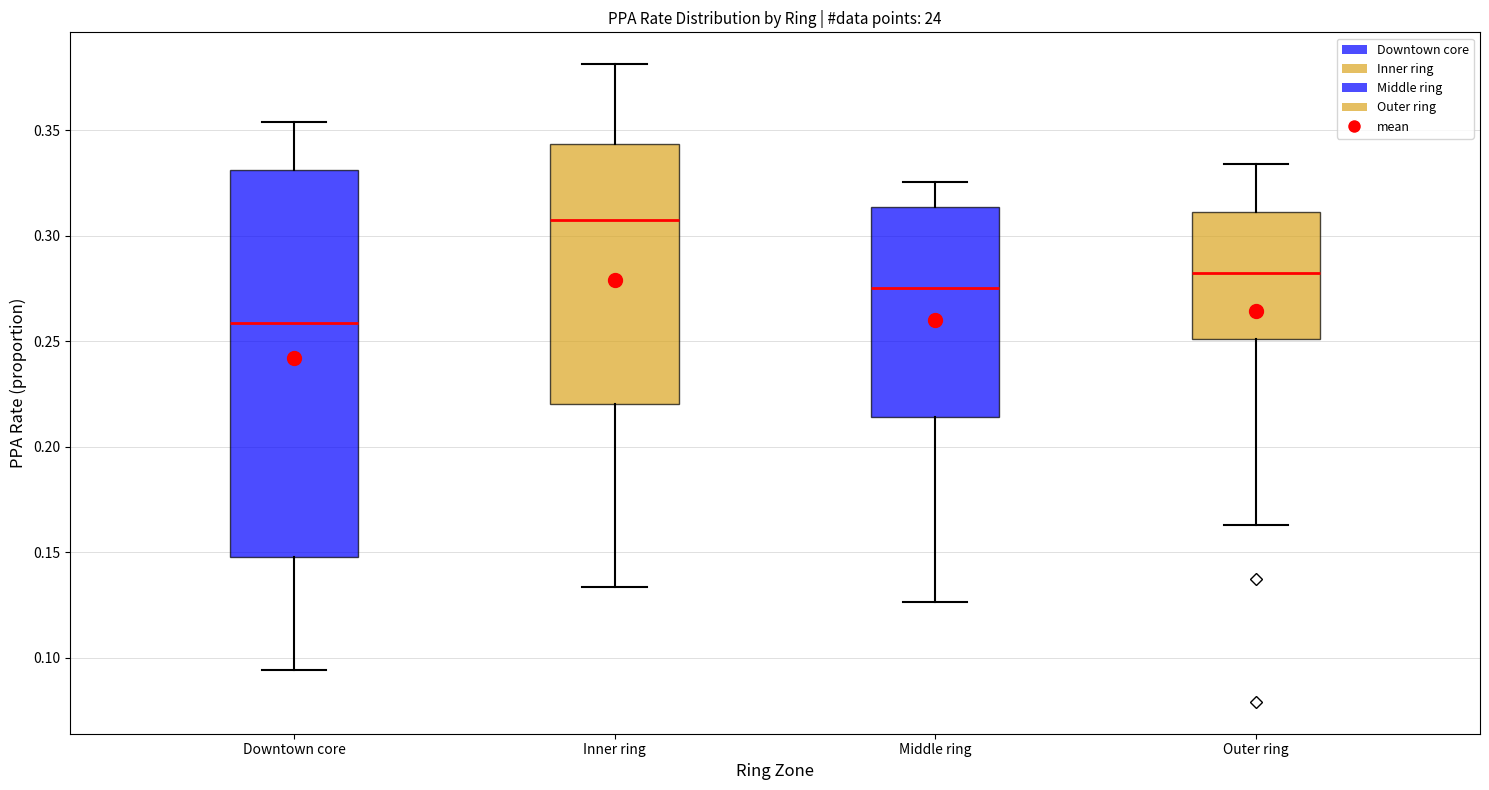

Reading left to right, transcribe this box plot: for each box, give where its median line is, the range the box spans, and where its two whiskers end, as read against the y-axis. The values are not printed on the chart, so give them approximately, as read against the axis.

Downtown core: median 0.260, box 0.150 to 0.330, whiskers 0.095 to 0.355
Inner ring: median 0.305, box 0.220 to 0.345, whiskers 0.135 to 0.380
Middle ring: median 0.275, box 0.215 to 0.315, whiskers 0.125 to 0.325
Outer ring: median 0.280, box 0.250 to 0.310, whiskers 0.165 to 0.335